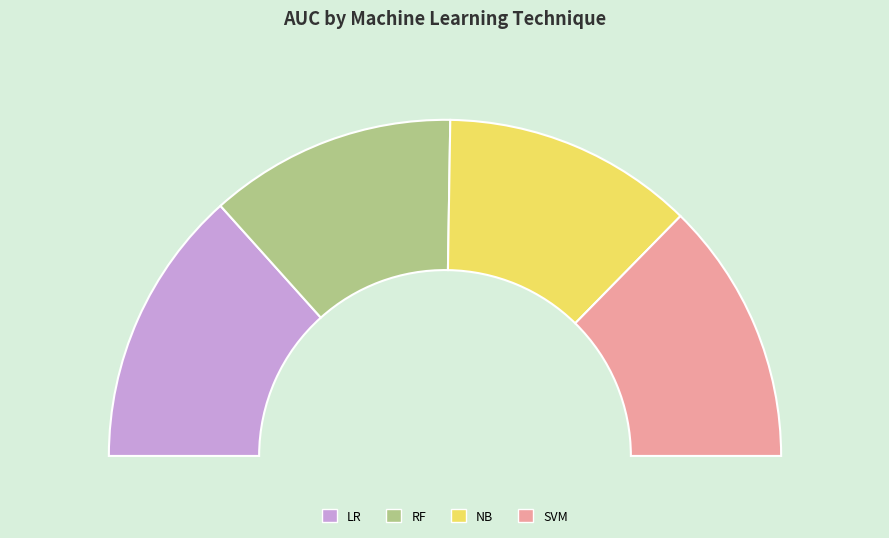

To the nearest percent, what percentage of the pie is SVM?

25%